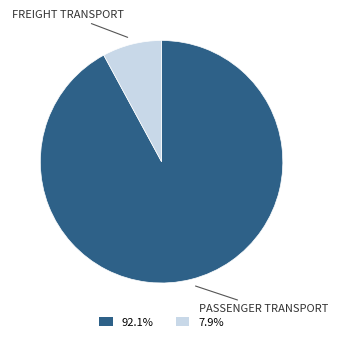

Is there any slice that represents more than half of the pie?

Yes